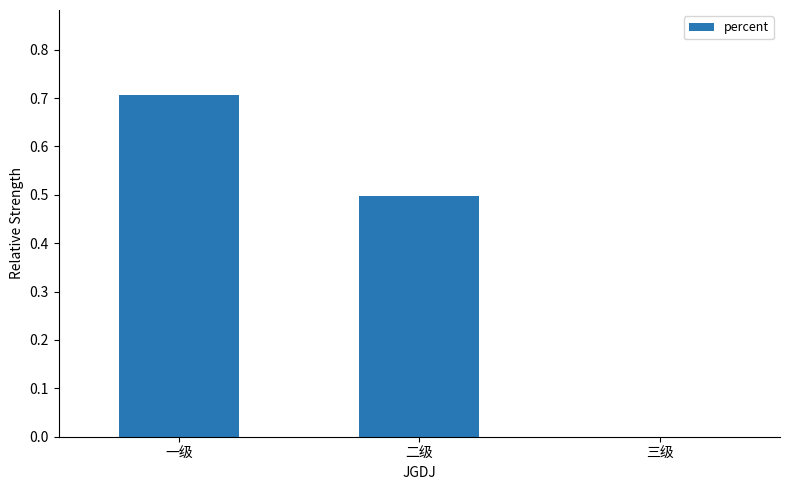

The value at 三级 is 0.0. True or false?

True